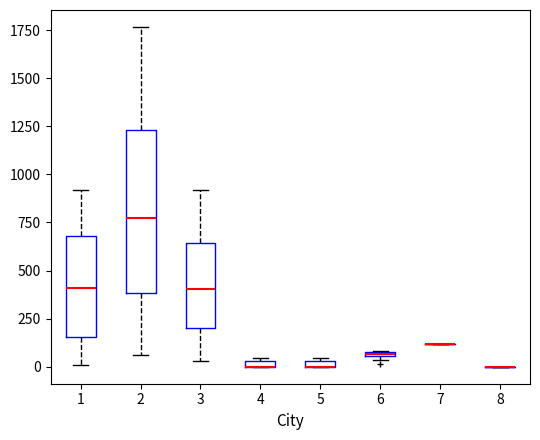

Which box is the tallest, from its lower edge to its upper edge?

2